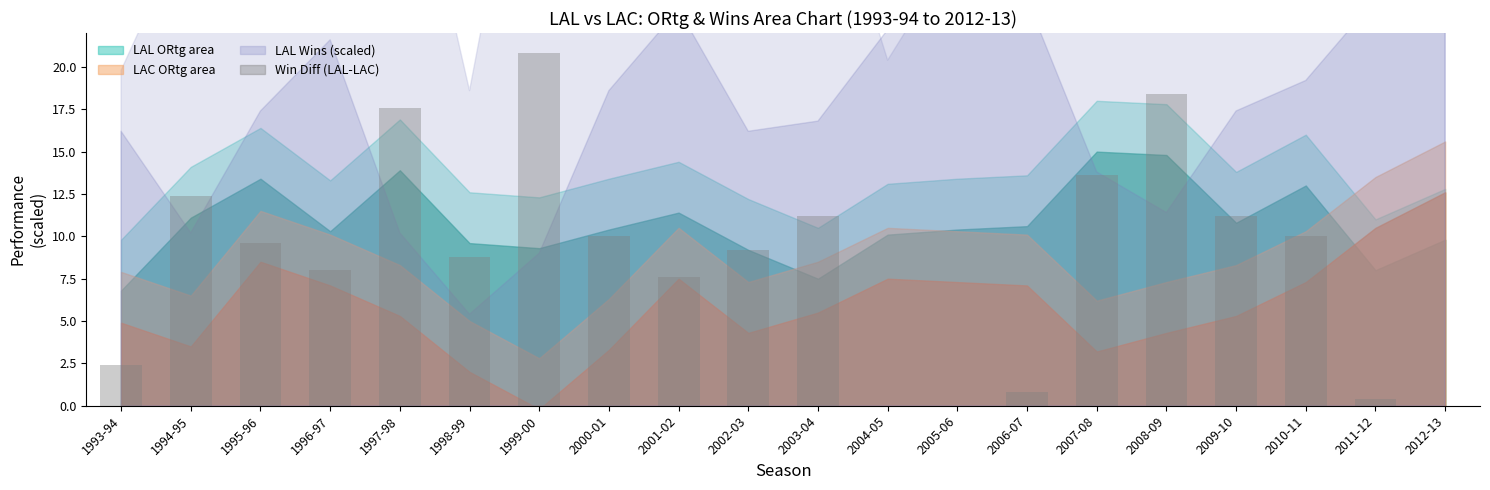

Reading left to right, extract all data points from this chart.

2.4	12.4	9.6	8.0	17.6	8.8	20.8	10.0	7.6	9.2	11.2	-1.2	-0.8	0.8	13.6	18.4	11.2	10.0	0.4	-4.4